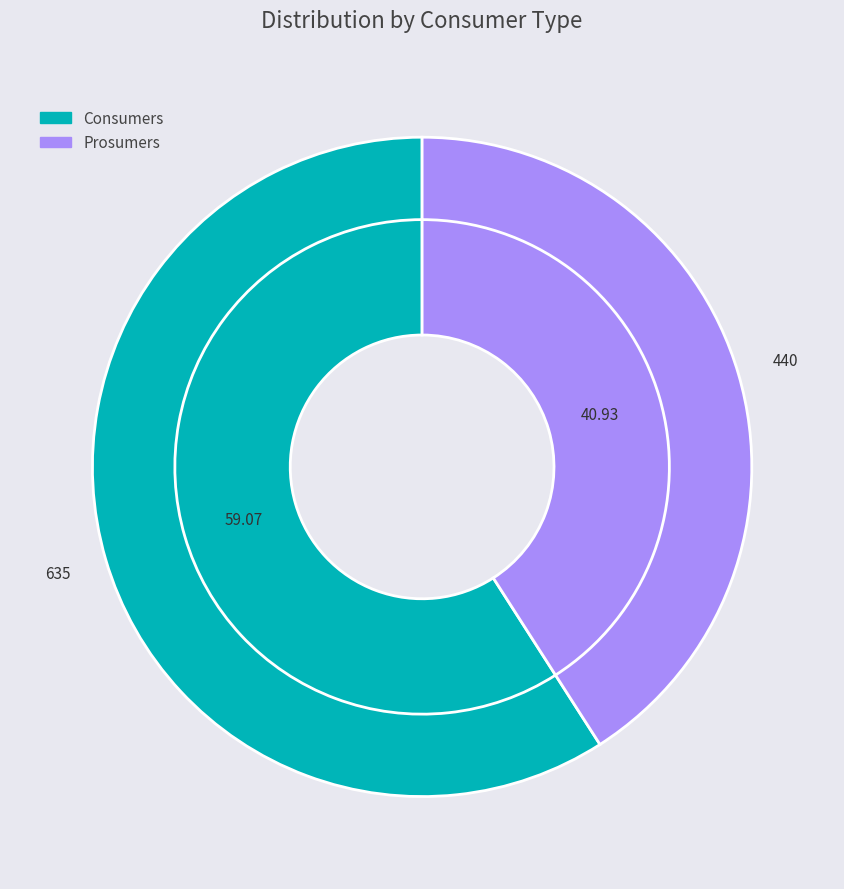

Between Consumers and Prosumers, which is larger?

Consumers